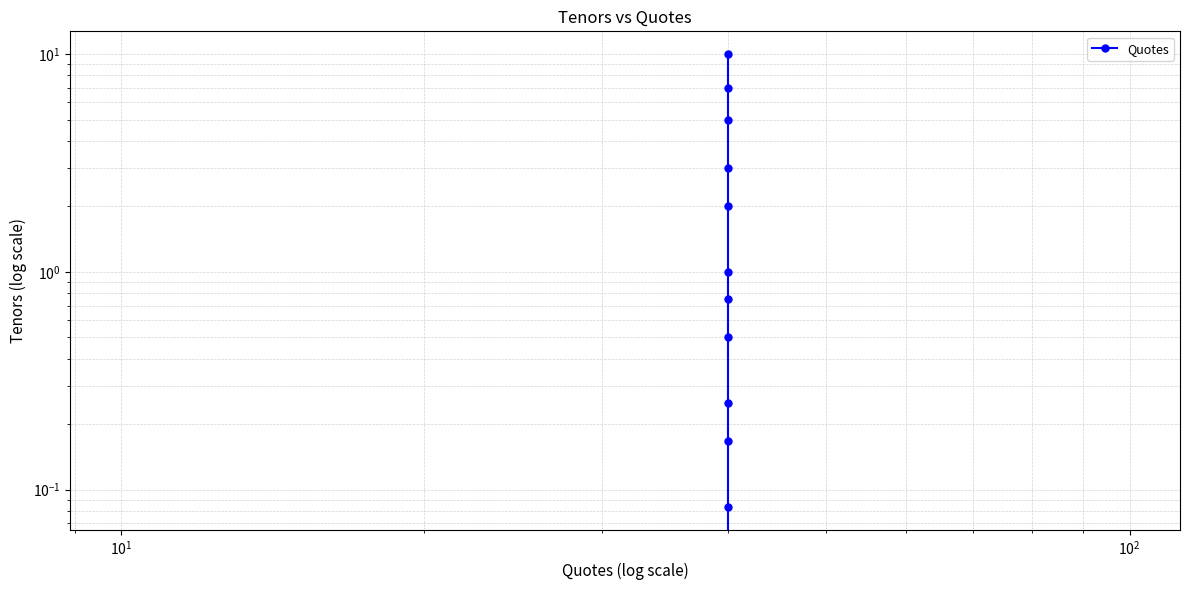

What is the value of the 8th point from the left?

2.0